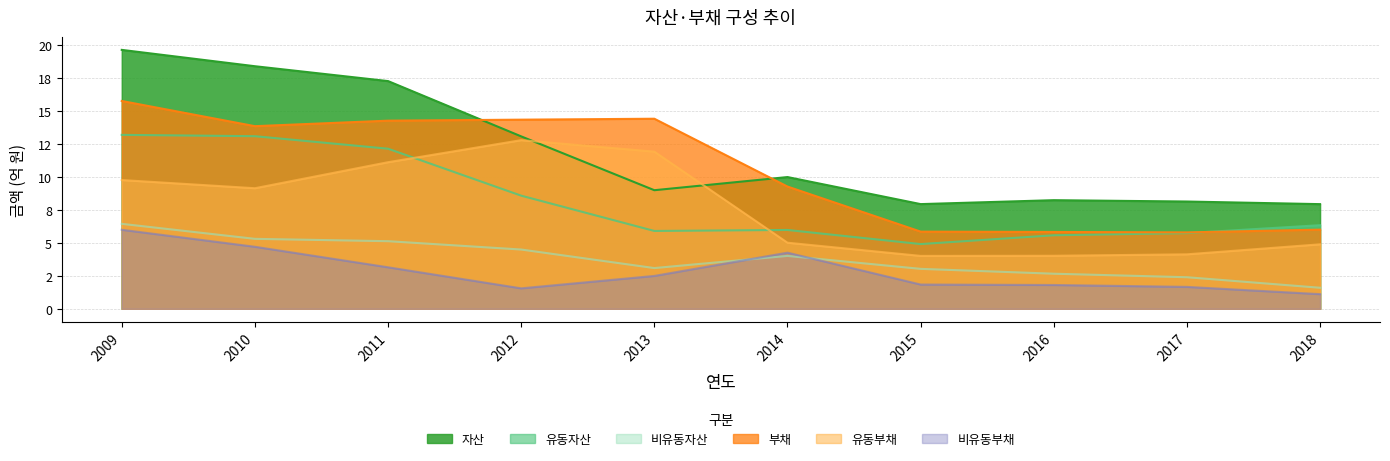

How many values in the 비유동부채 series exceed 2?

5